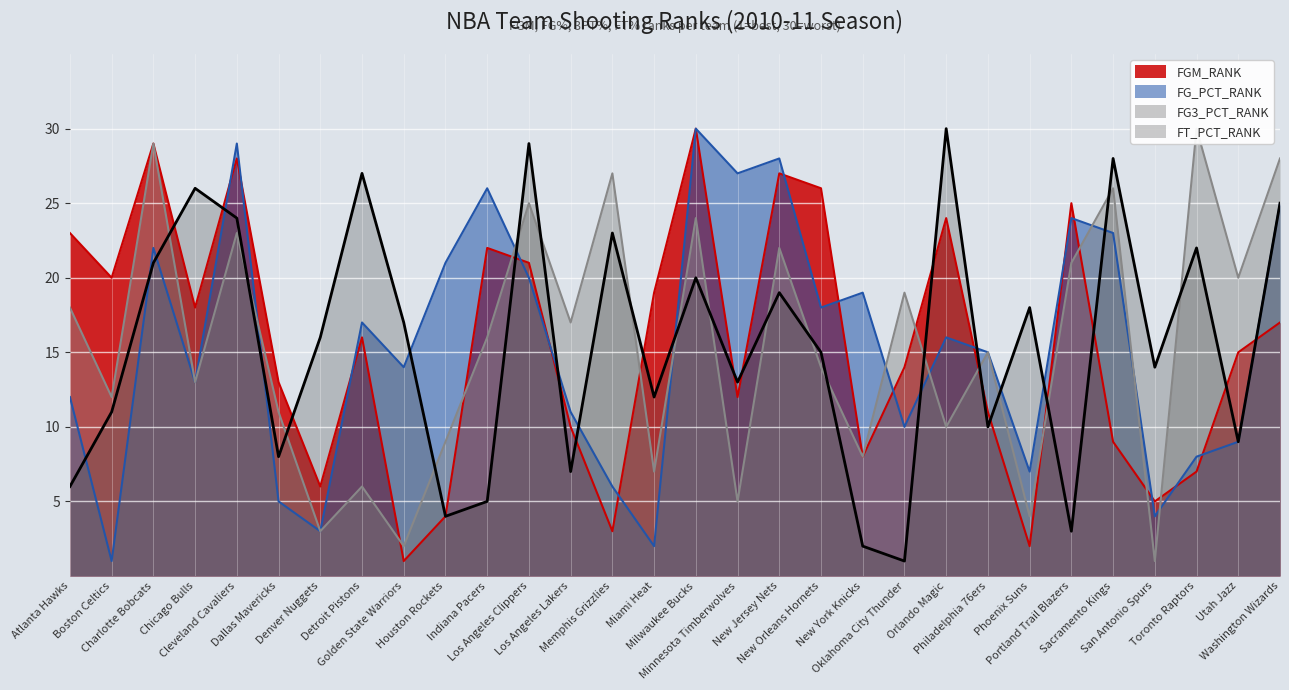

The FT_PCT_RANK series shows 16 at Miami Heat. True or false?

False